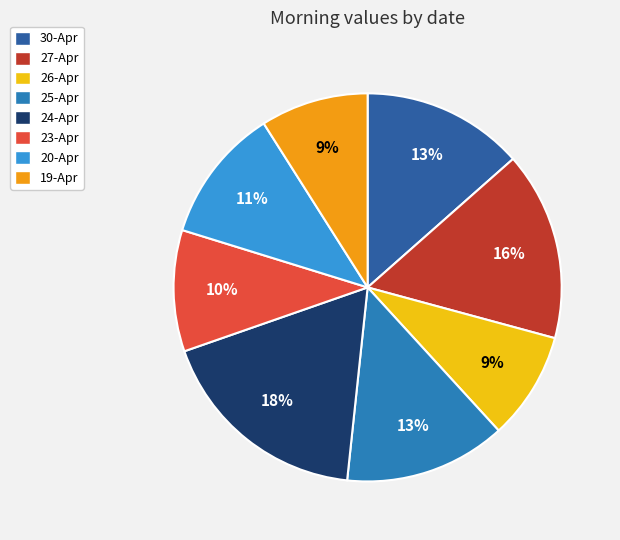

Rank the categories by value from lowest to highest.

26-Apr, 19-Apr, 23-Apr, 20-Apr, 30-Apr, 25-Apr, 27-Apr, 24-Apr